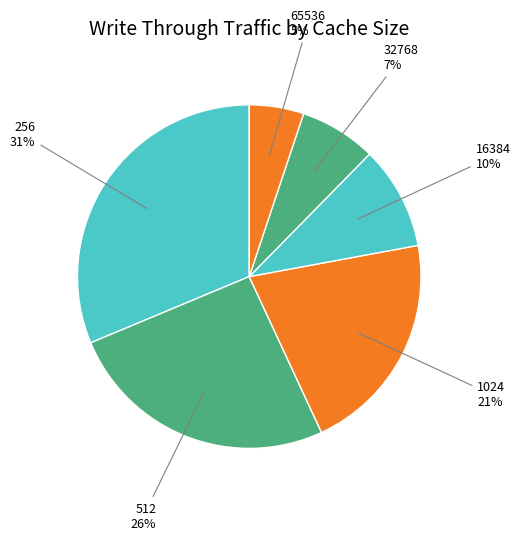

Do 16384 and 512 together represent more than half of the pie?

No